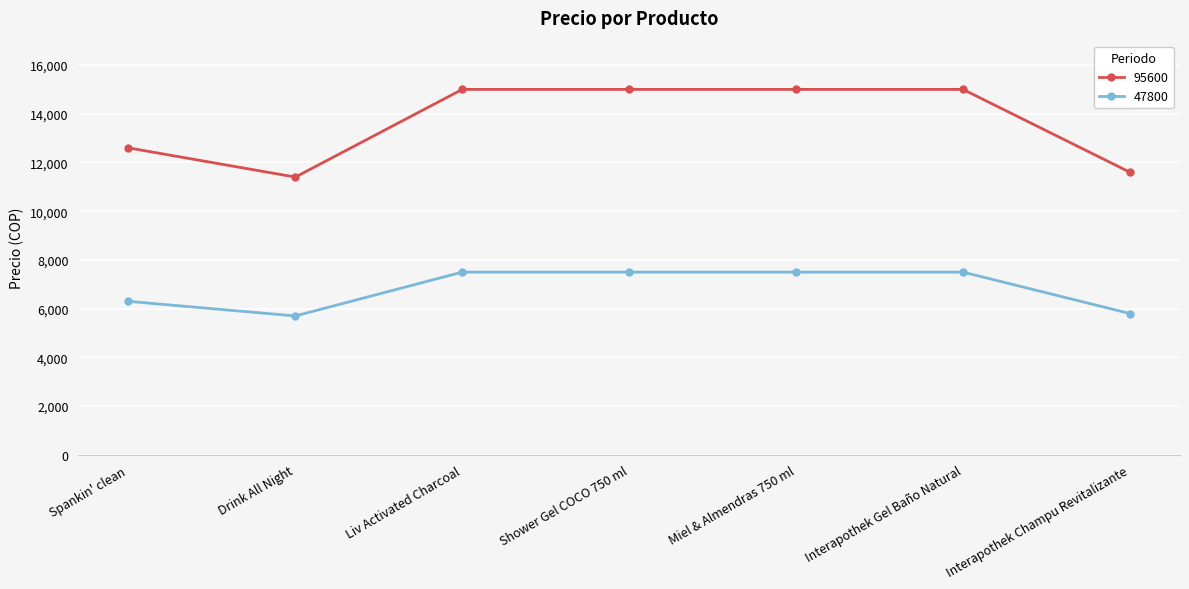

In 47800, how many points are lower than both neighbors (excluding endpoints)?

1